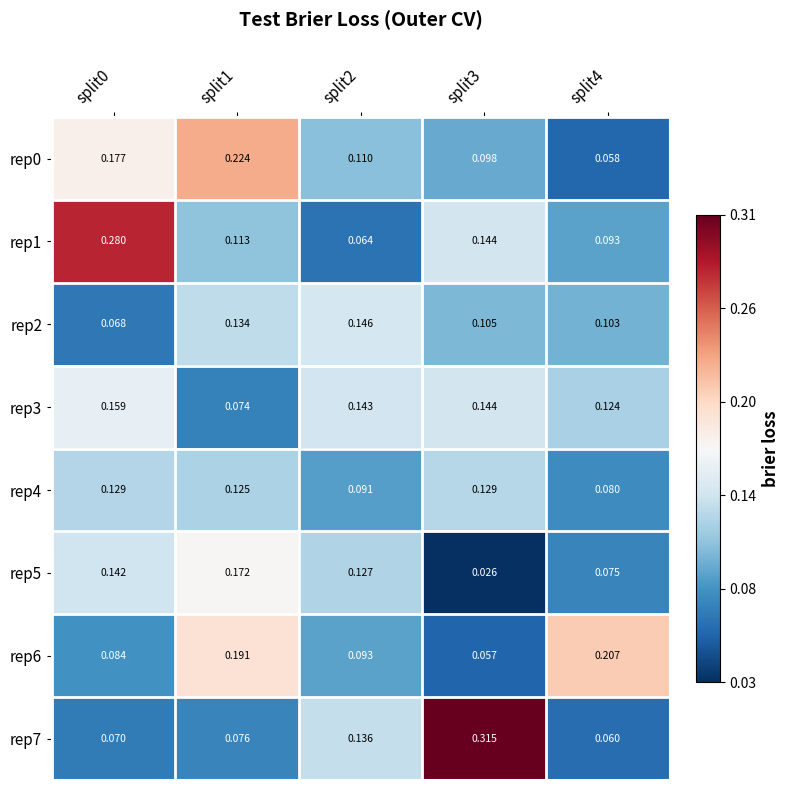

At how many categories does at least one series exceed 0?

5